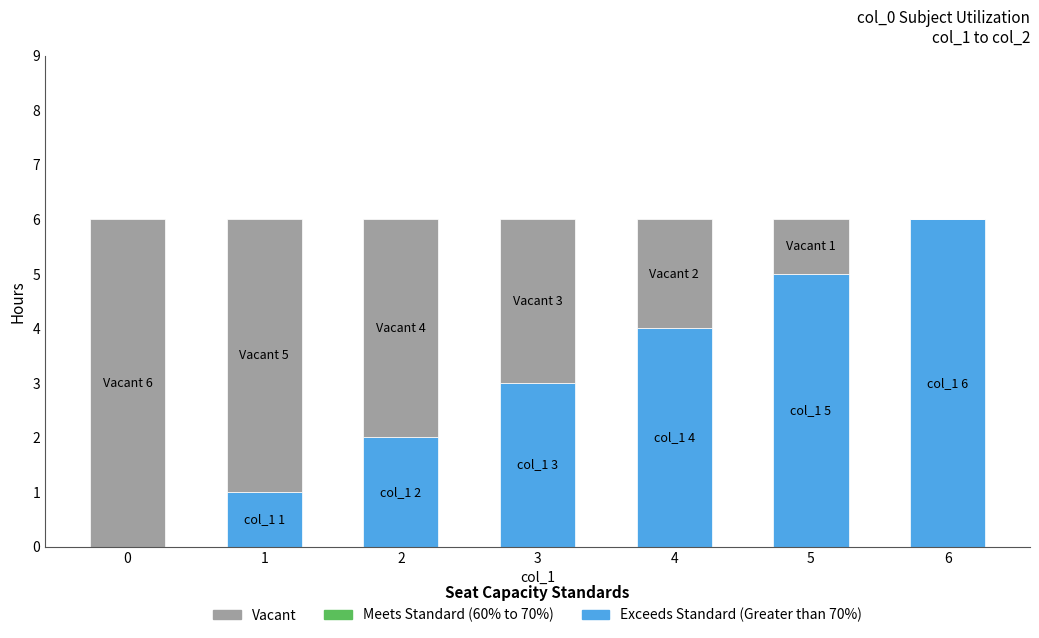

The value of Exceeds Standard (Greater than 70%) at 2 is 2. True or false?

True